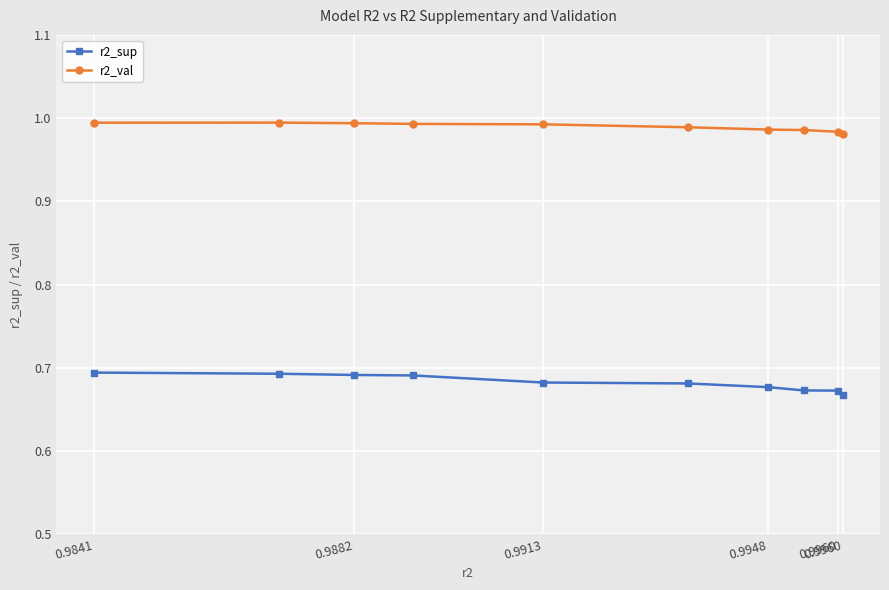

Which series has the widest spread of values?

r2_sup